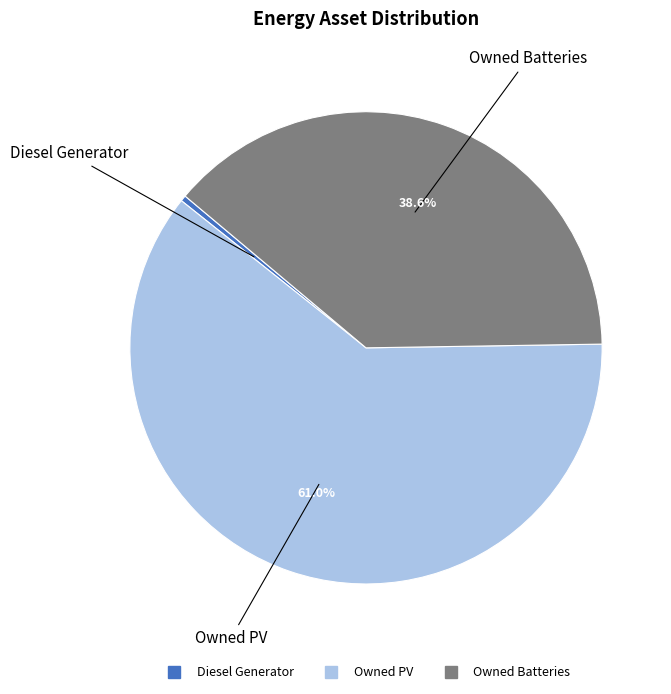

What percentage is the Owned PV slice, to the nearest percent?

61%